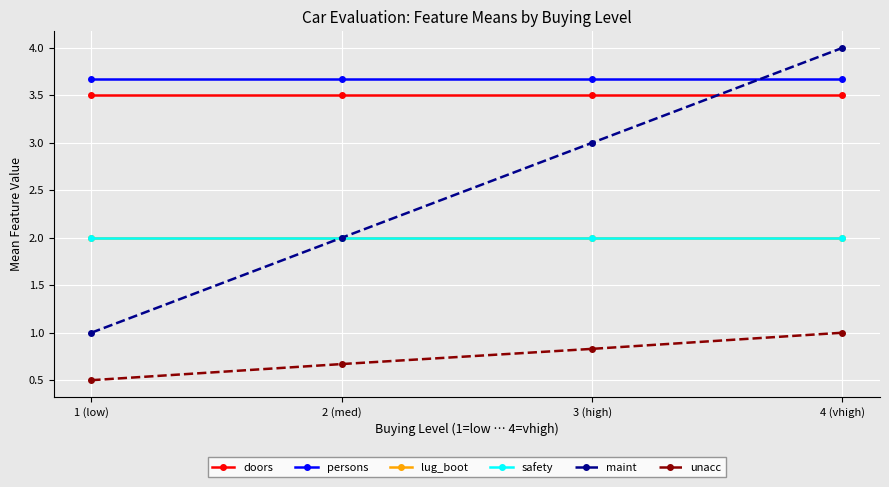

Which category has the highest value across all series?

4 (vhigh)